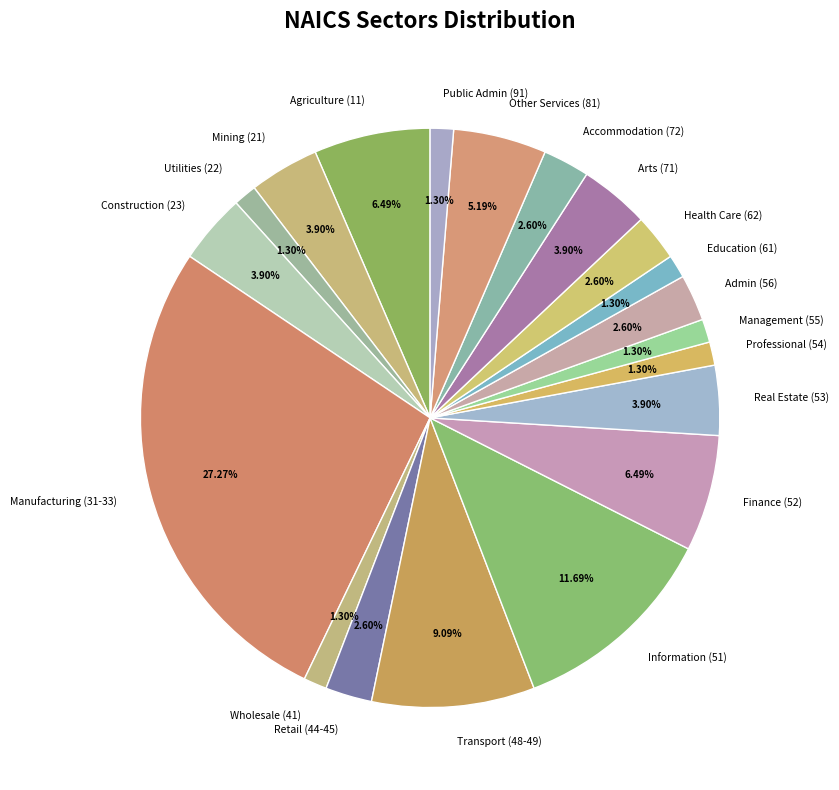

Which has a higher value, Utilities (22) or Mining (21)?

Mining (21)